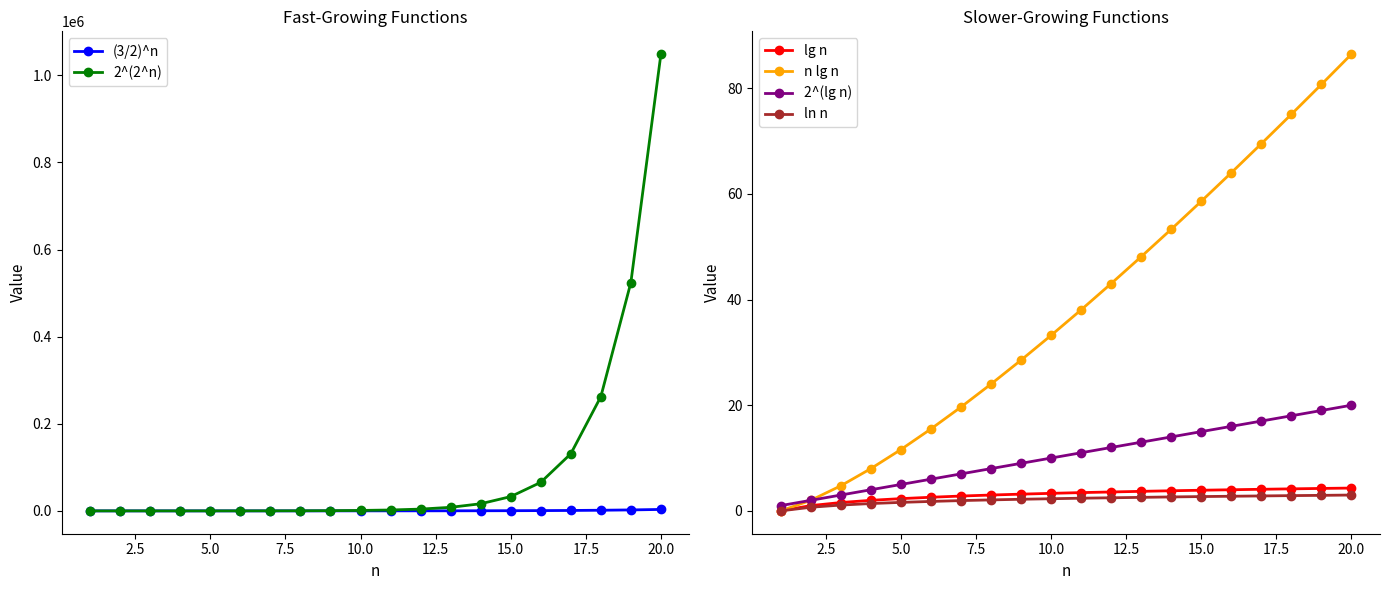

True or false: 2^(lg n) and n lg n intersect in this chart.

False